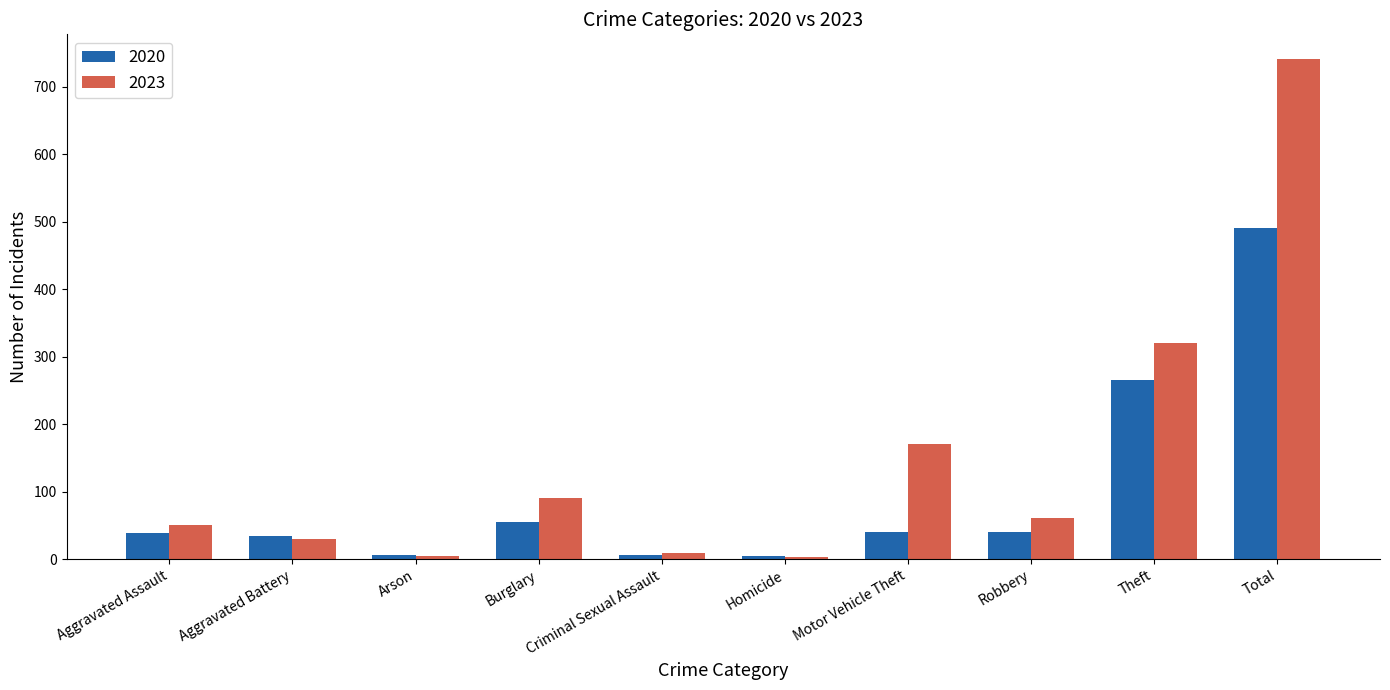

Rank the series by their maximum value, from highest to lowest.

2023, 2020